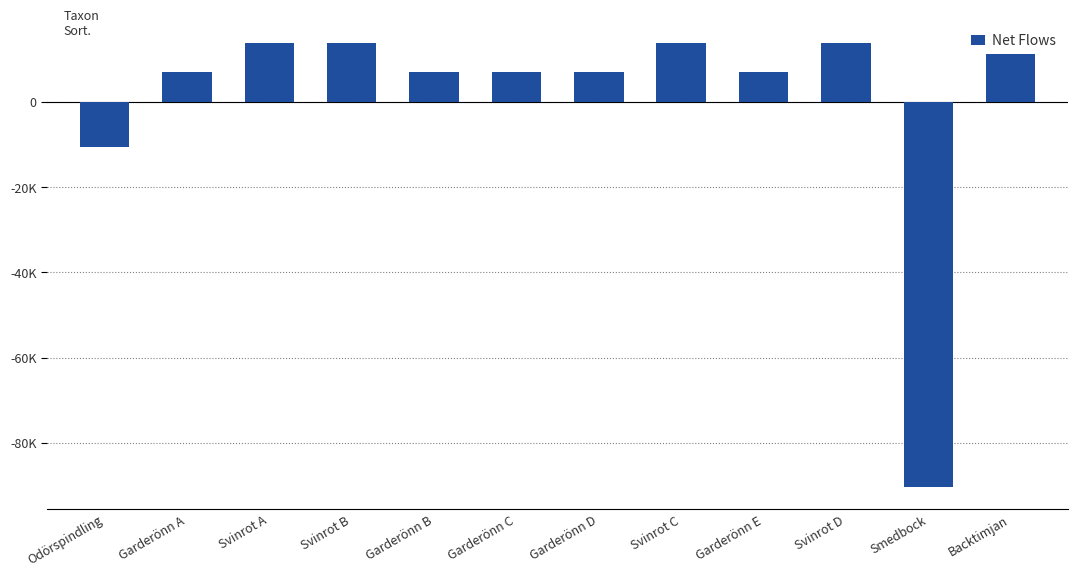

At which label is the value closest to -38315?

Odörspindling